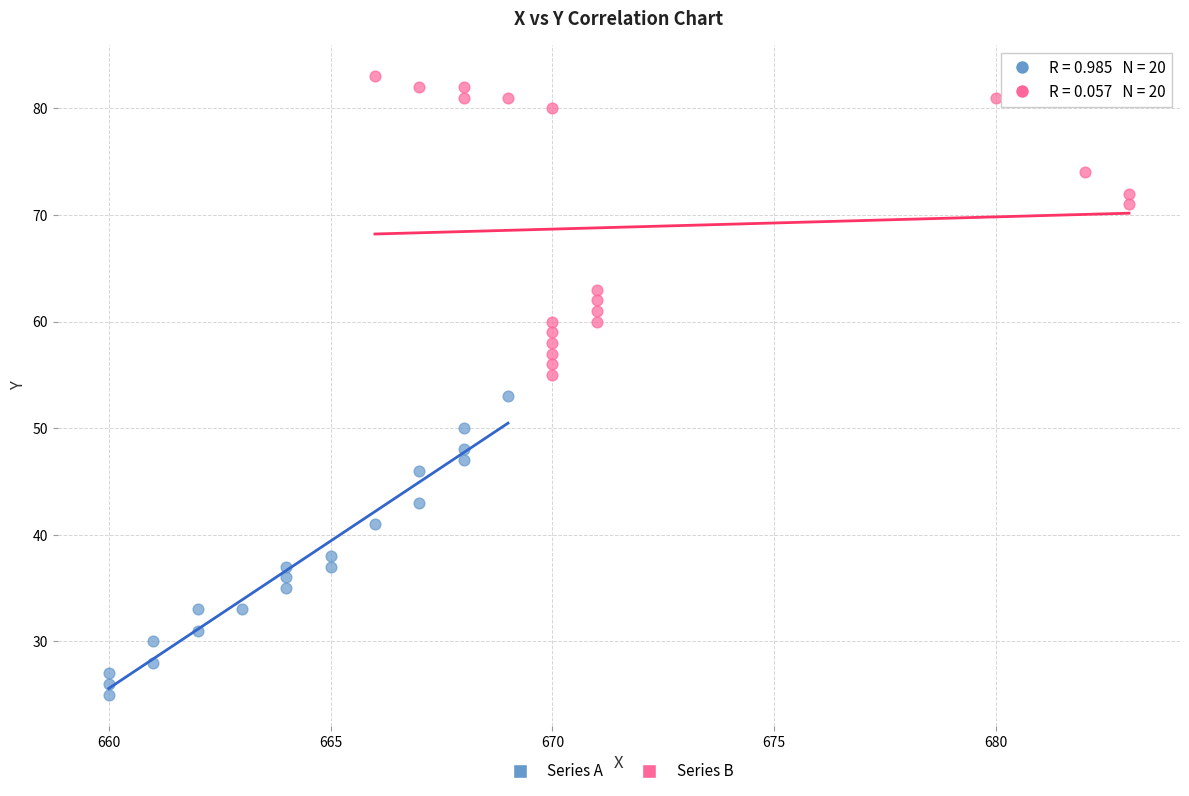

Which series reaches the maximum Y coordinate?

Series B